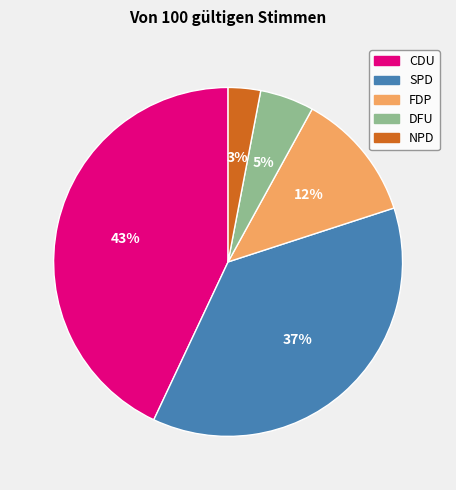

Count the number of slices in the pie.

5